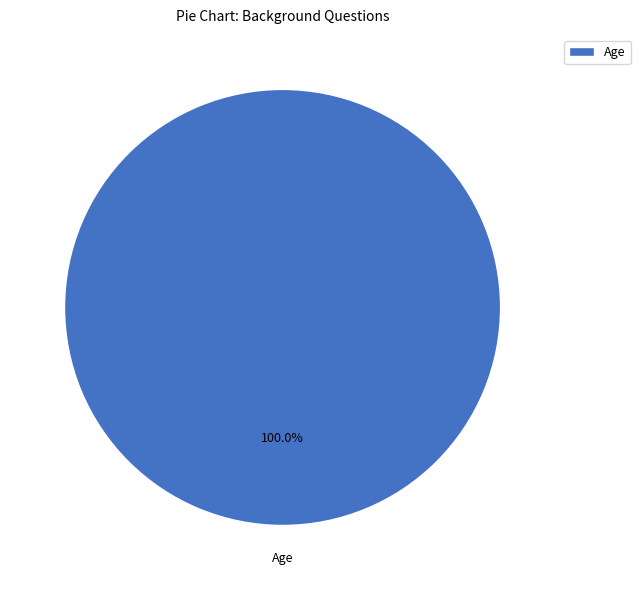

Rank the categories by value from lowest to highest.

Age